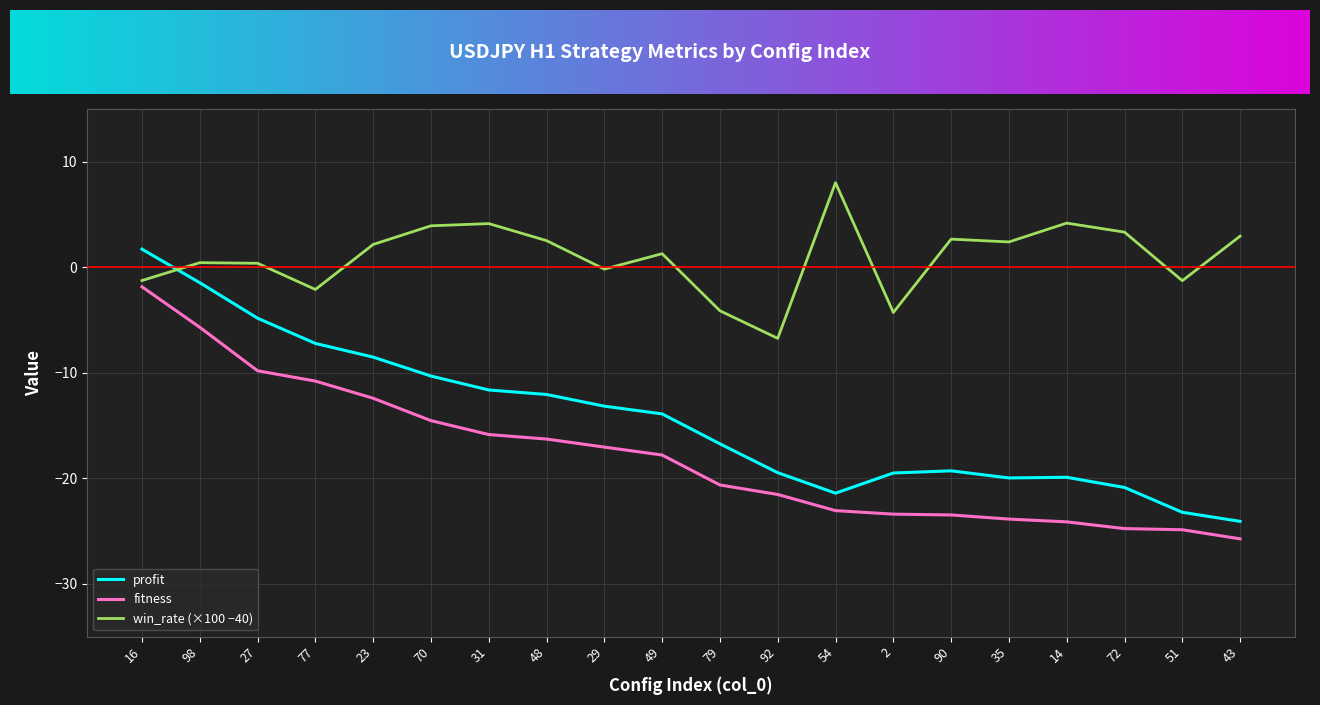

Rank the series by their average value, from lowest to highest.

fitness, profit, win_rate (×100 −40)